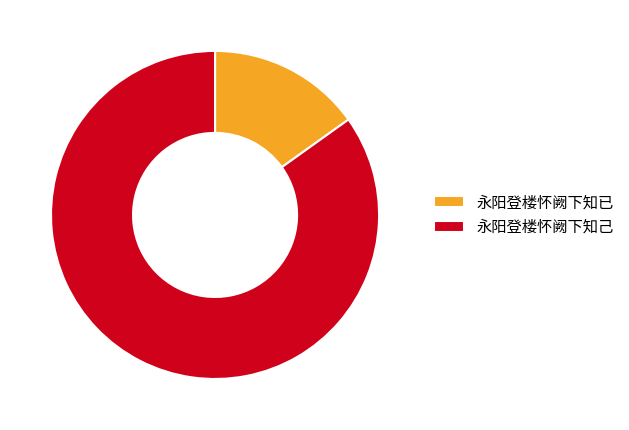

Does 永阳登楼怀阙下知己 account for over 50% of the chart?

Yes